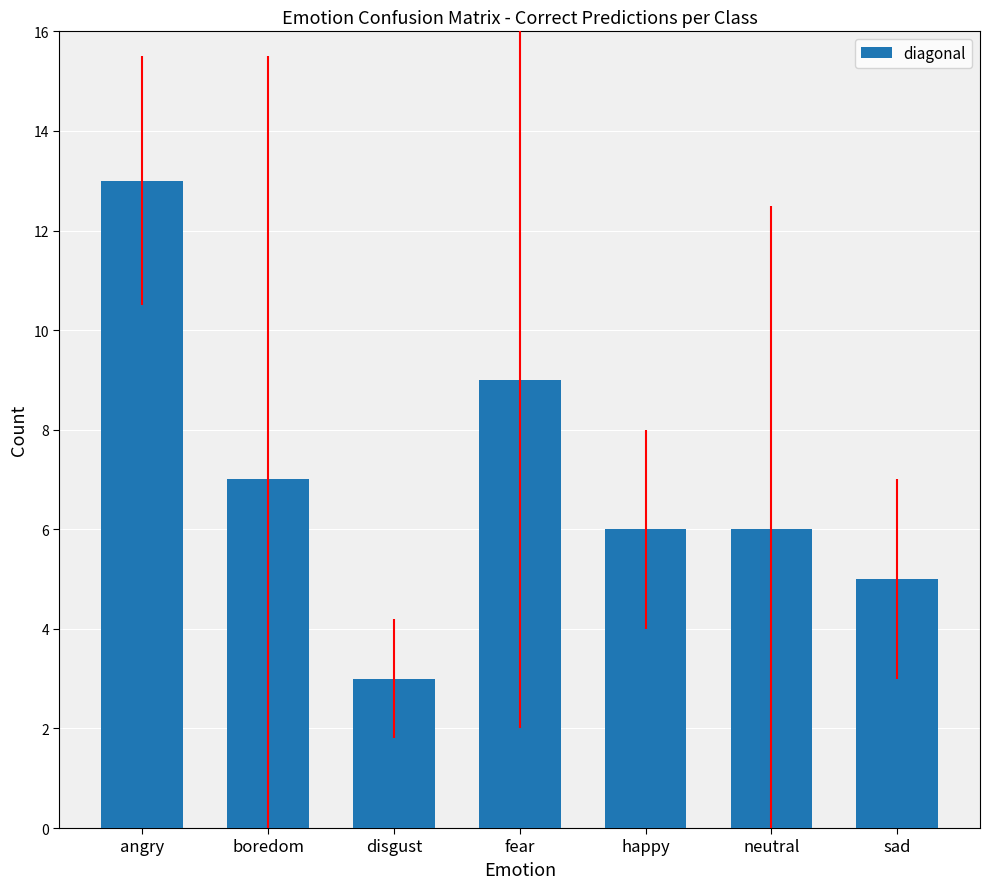

What is the difference between the values at fear and sad?

4